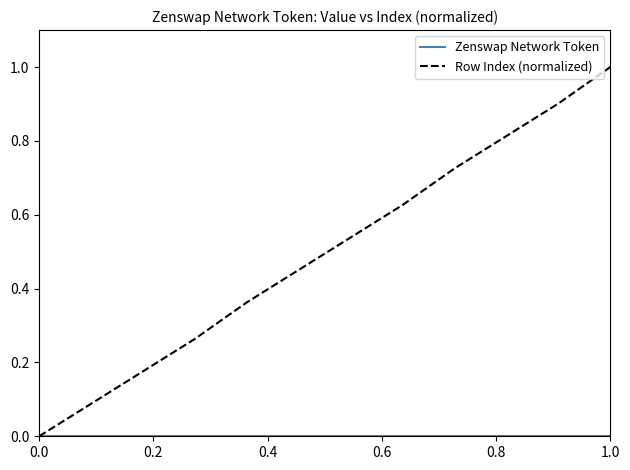

How many categories are shown in the chart?

12